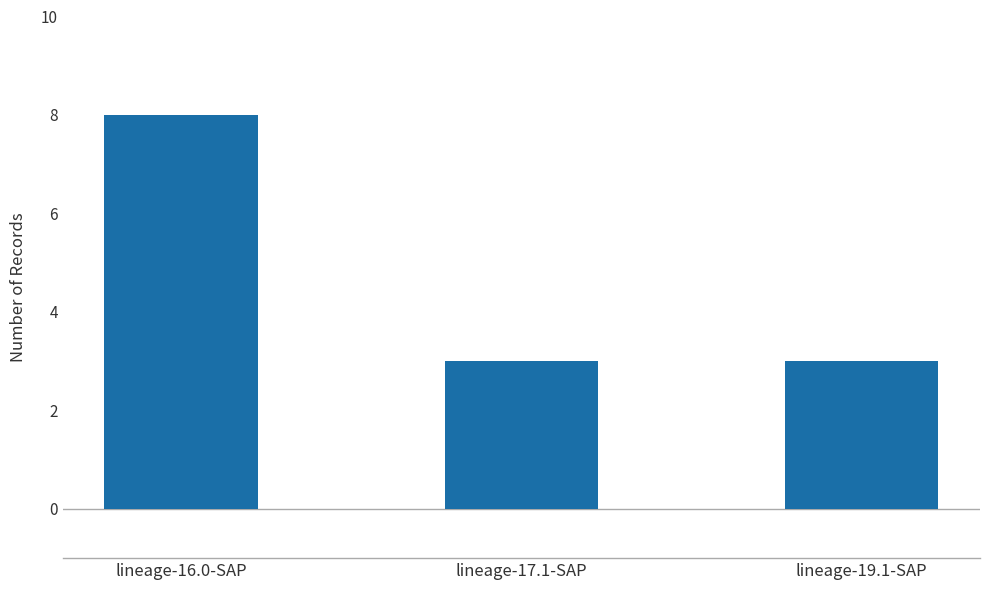

What is the approximate value at lineage-17.1-SAP?

3